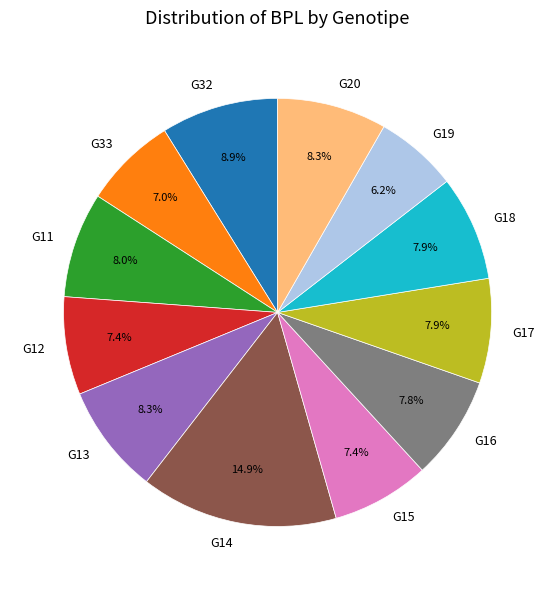

How many segments does this pie chart have?

12